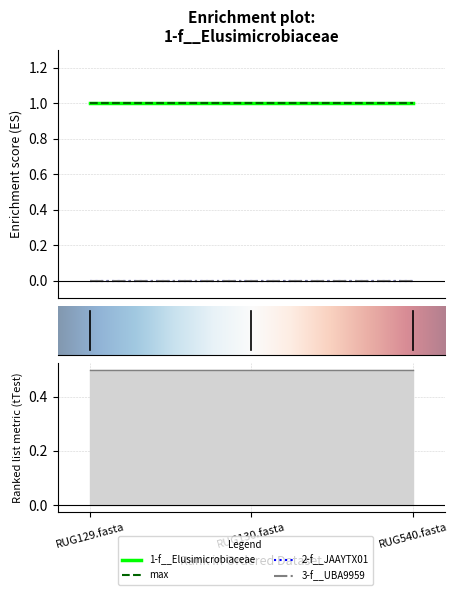

Reading left to right, extract all data points from this chart.

1-f__Elusimicrobiaceae: 1	1	1
2-f__JAAYTX01: 0	0	0
3-f__UBA9959: 0	0	0
max: 1	1	1